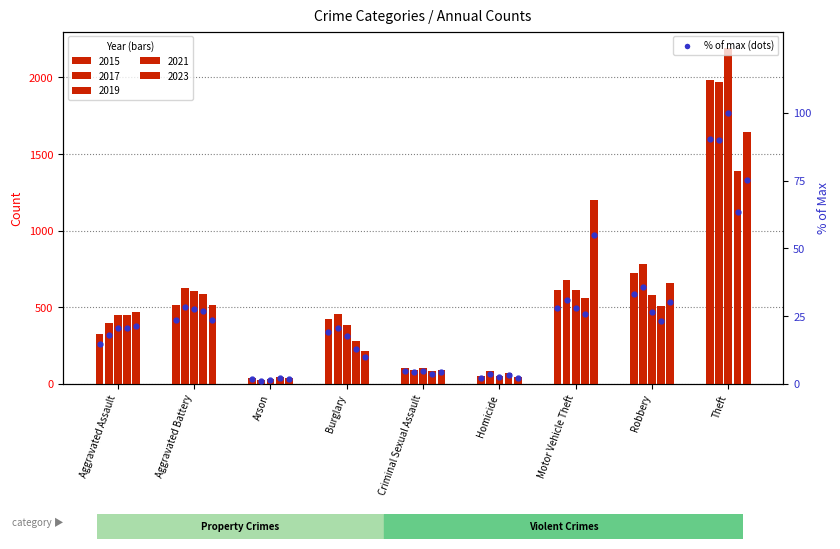

True or false: 2015 % has a value of 1.1 at Criminal Sexual Assault.

False